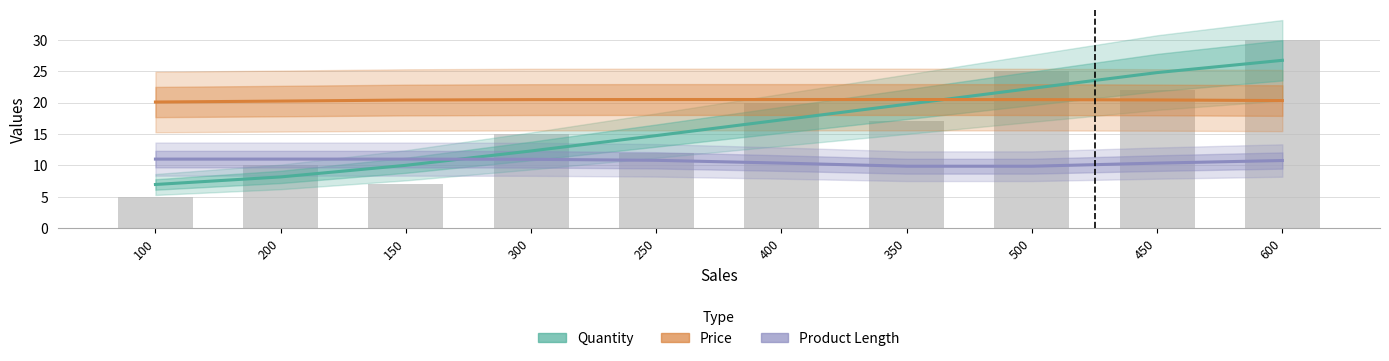

How many series are shown in this chart?

3